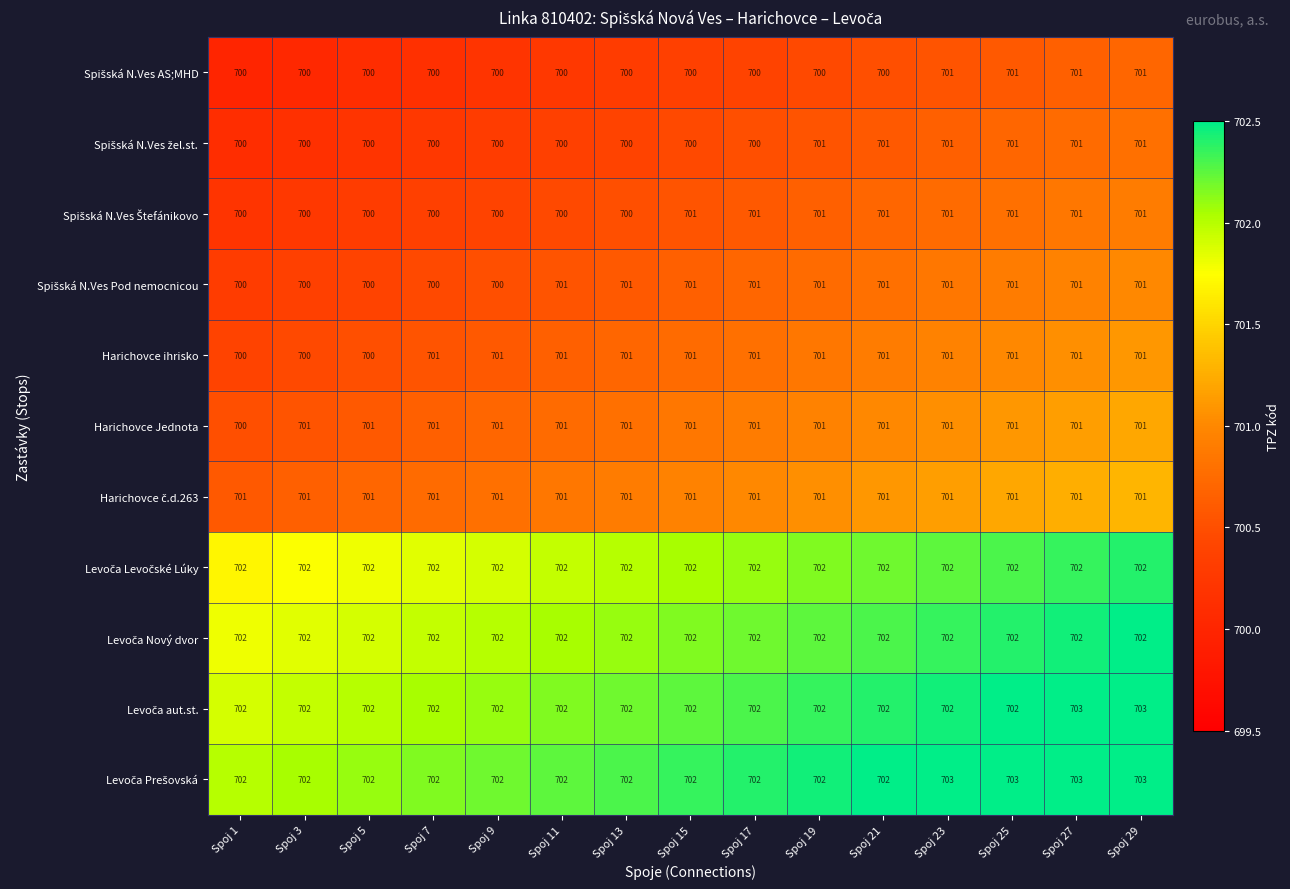

What is the minimum value shown in the chart?

700